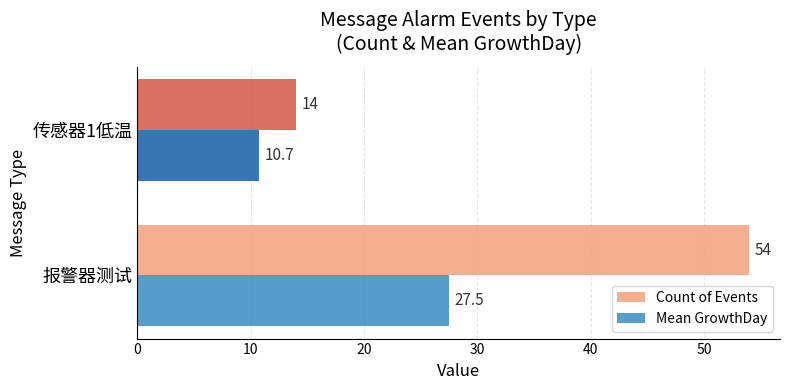

Which category has the lowest value across all series?

传感器1低温